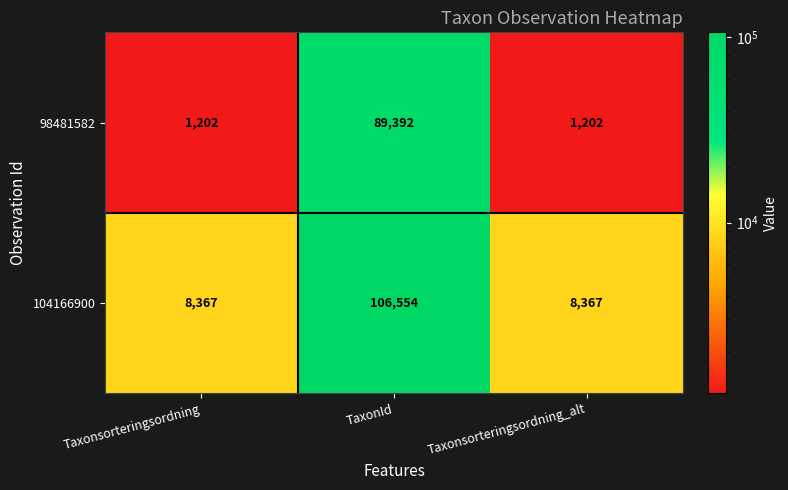

Which series has the largest total across all categories?

104166900